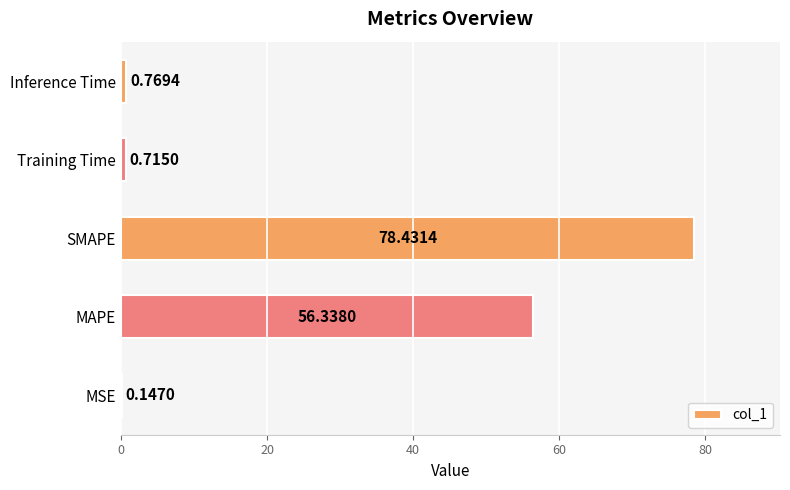

Are the bars grouped side by side (vs. stacked)?

No